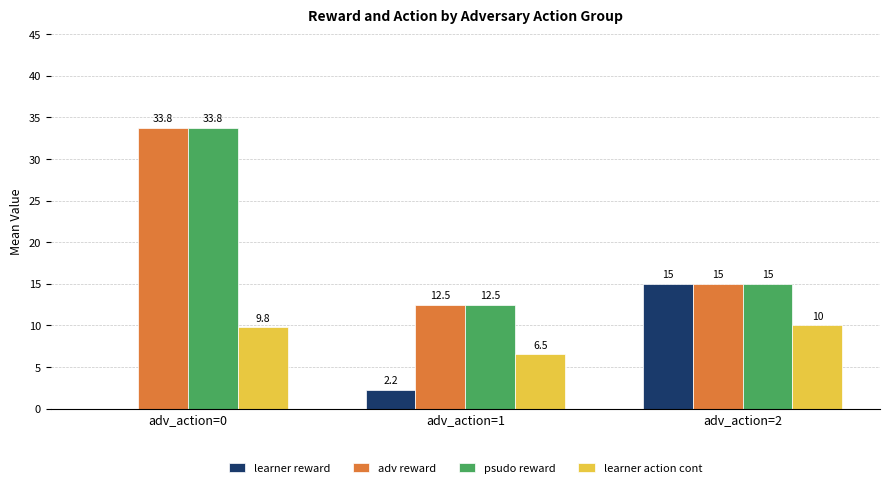

What is the average value of the learner action cont series?

8.8